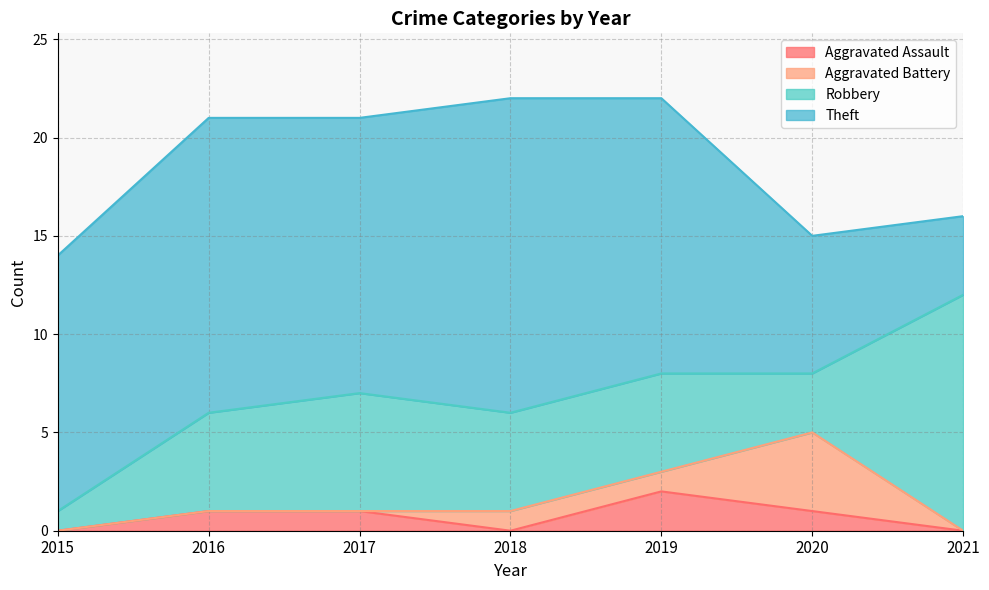

How many positive values does the Aggravated Battery series have?

3